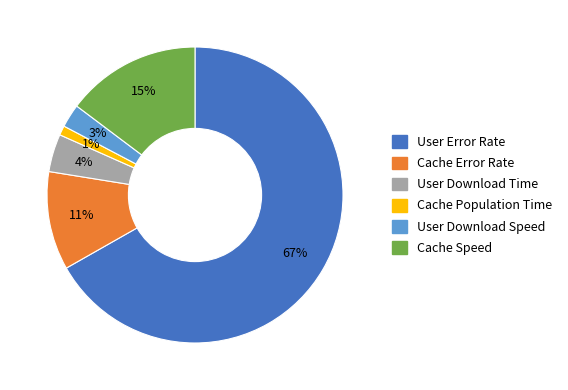

Is it true that User Download Time is 17% of the pie?

False